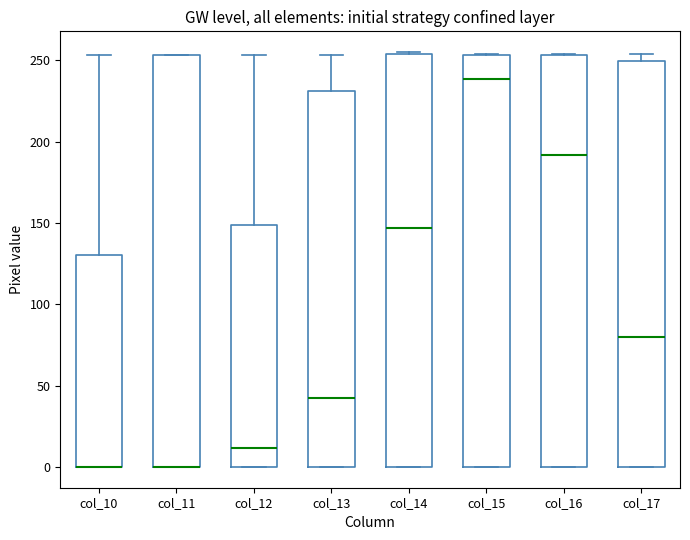

Where is the lower edge of the box for col_12 on the y-axis? The values are not printed on the chart, so give them approximately, as read against the axis.

0